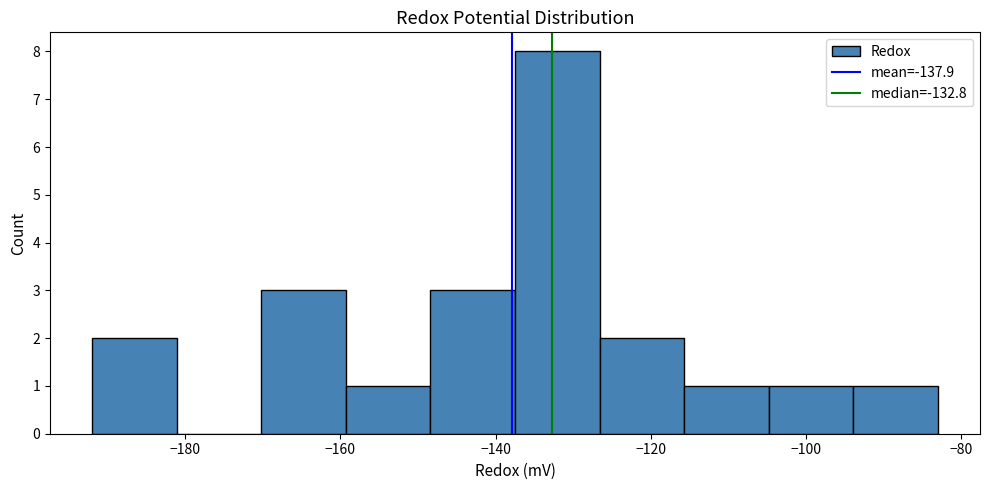

What is the height of the bar covering -170 to -160 on the x-axis? Neither the bar edges nor the heights are printed on the chart, so give them approximately, as read against the axes.

3